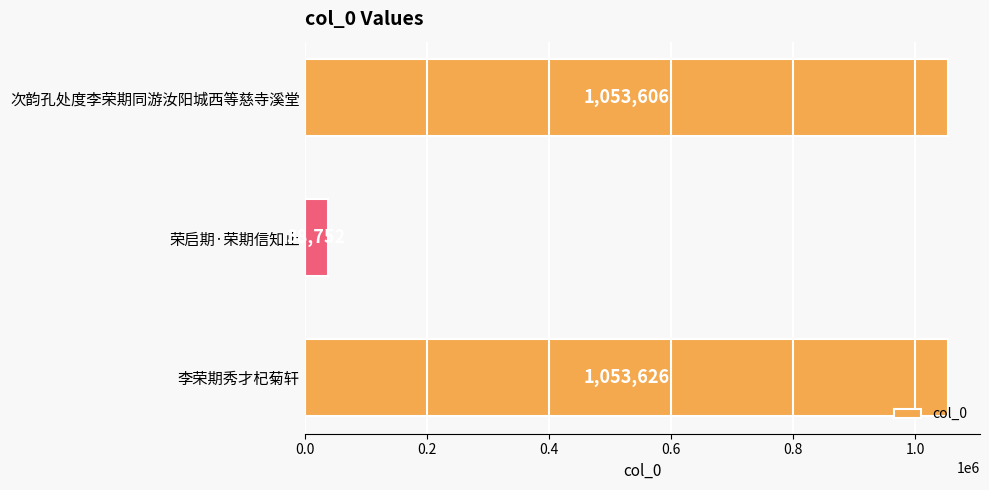

True or false: the data shows 1053606 at 次韵孔处度李荣期同游汝阳城西等慈寺溪堂.

True